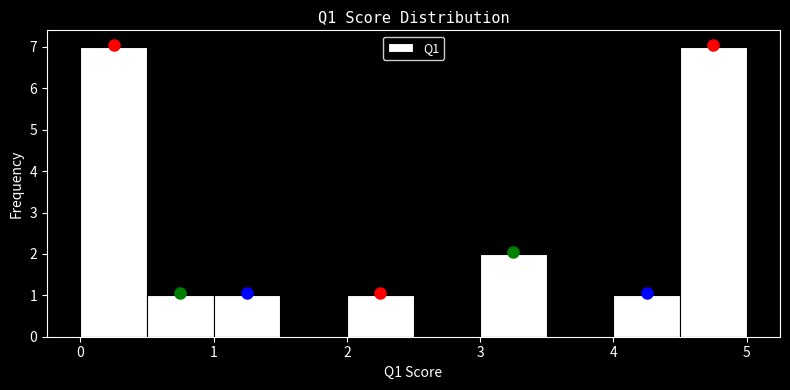

Reading left to right, list every bar in this chart as the range it spans on the x-axis followed by its height. The values are not printed on the chart, so give them approximately, as read against the axis.

0.0 to 0.5: 7
0.5 to 1.0: 1
1.0 to 1.5: 1
1.5 to 2.0: 0
2.0 to 2.5: 1
2.5 to 3.0: 0
3.0 to 3.5: 2
3.5 to 4.0: 0
4.0 to 4.5: 1
4.5 to 5.0: 7